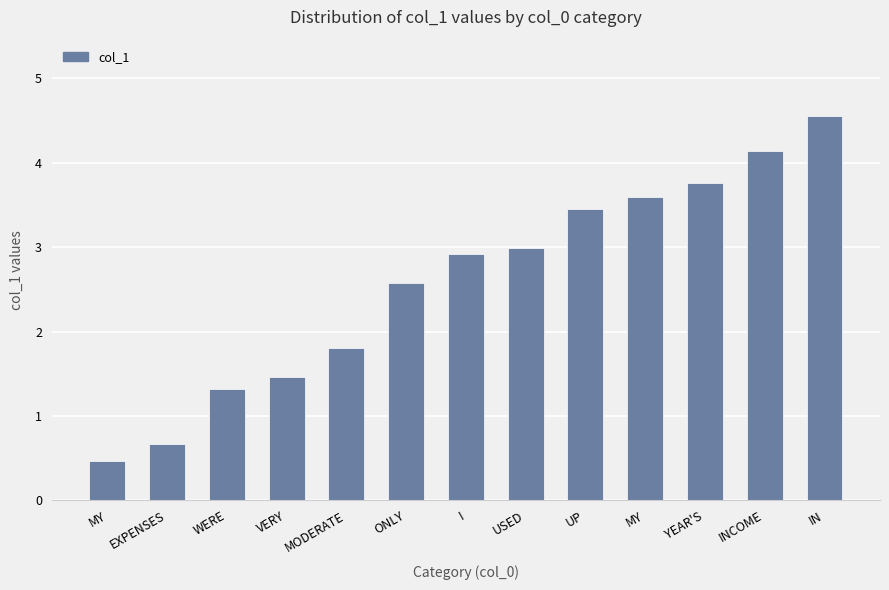

How many data points does each series have?

13